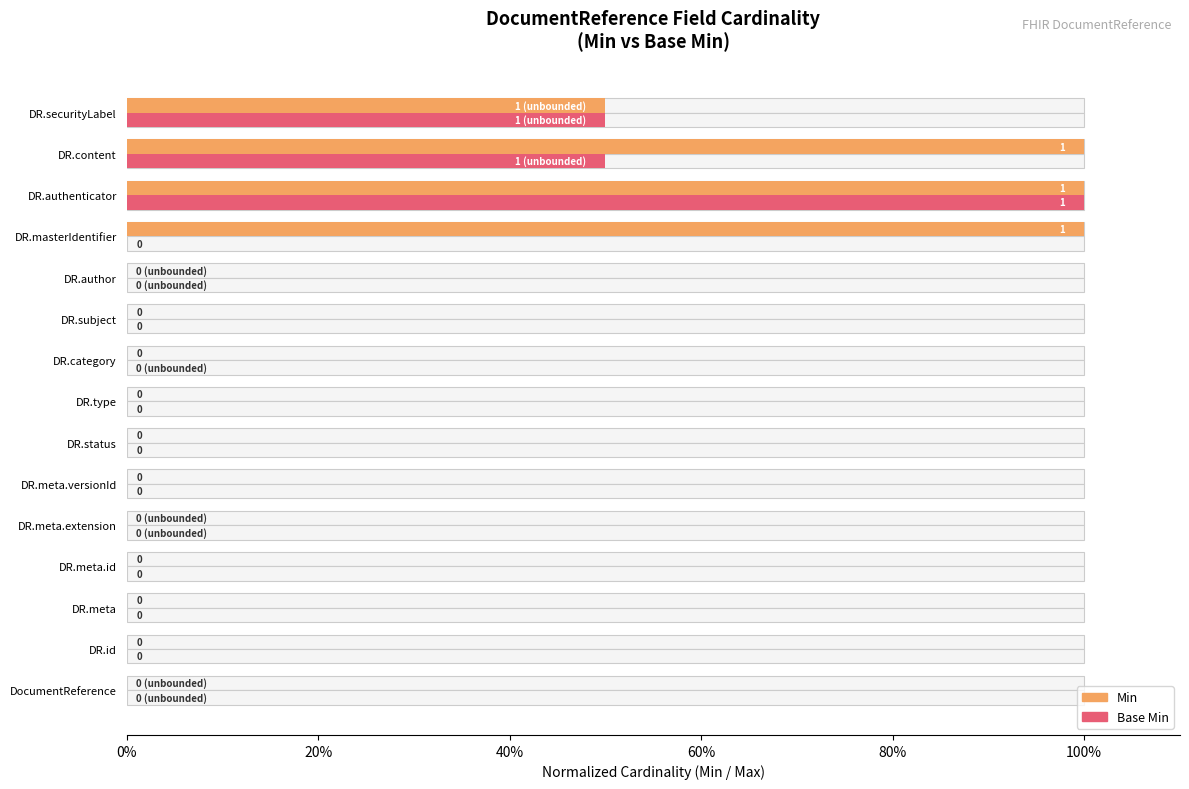

How many data points does each series have?

15